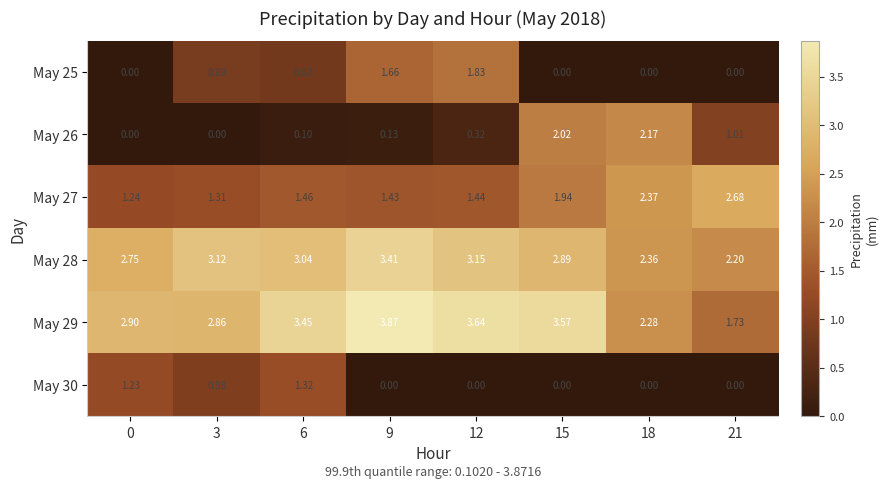

Is the value of May 26 at 3 greater than the value of May 28 at 3?

No